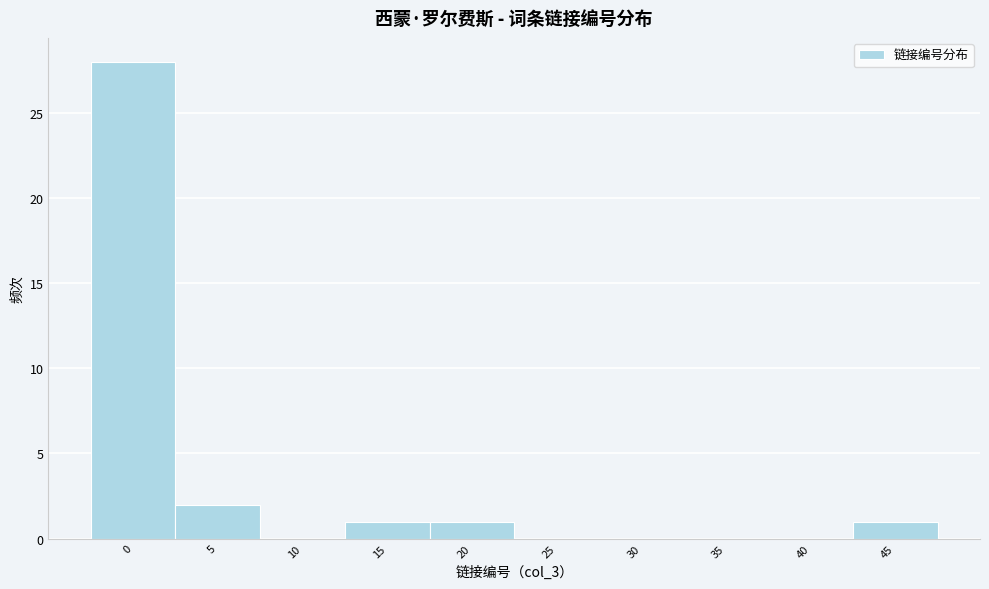

Reading left to right, list all the values displayed in this chart.

0=28	5=2	10=0	15=1	20=1	25=0	30=0	35=0	40=0	45=1